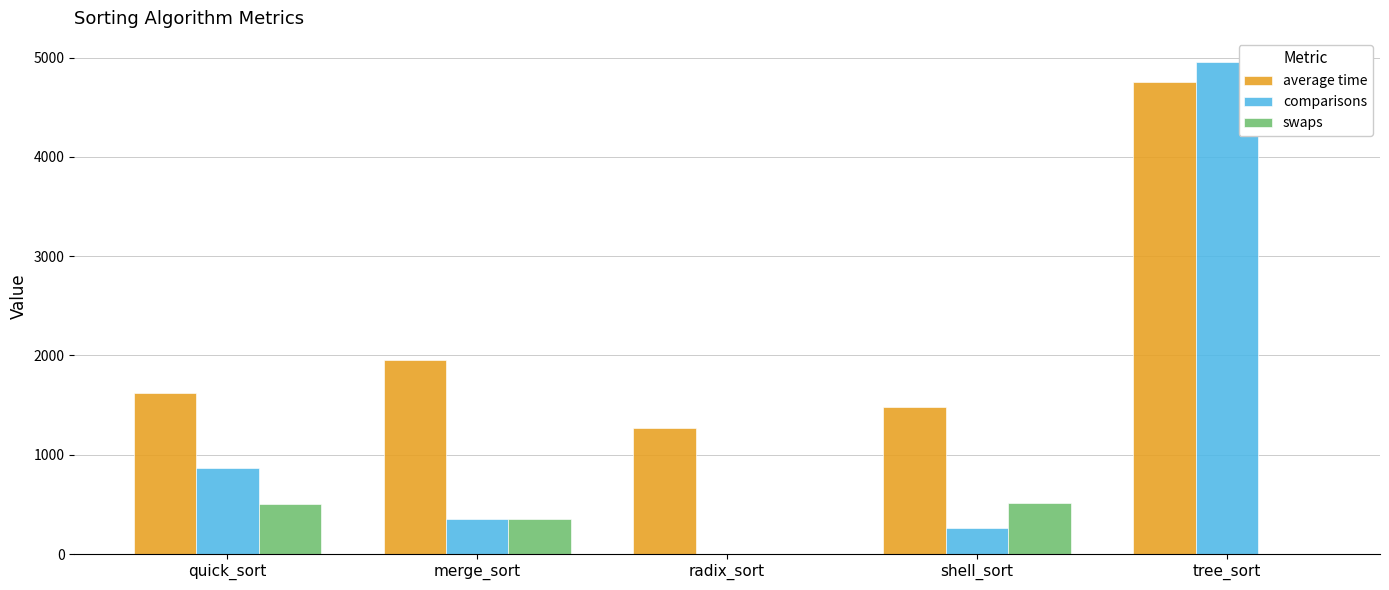

What is the sum of the swaps values at merge_sort and radix_sort?

356